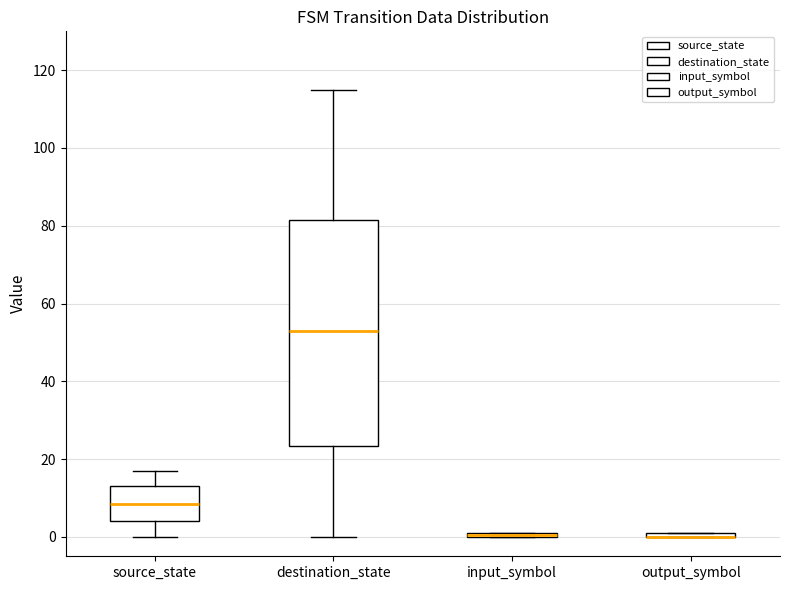

Where is the upper edge of the box for input_symbol on the y-axis? The values are not printed on the chart, so give them approximately, as read against the axis.

2